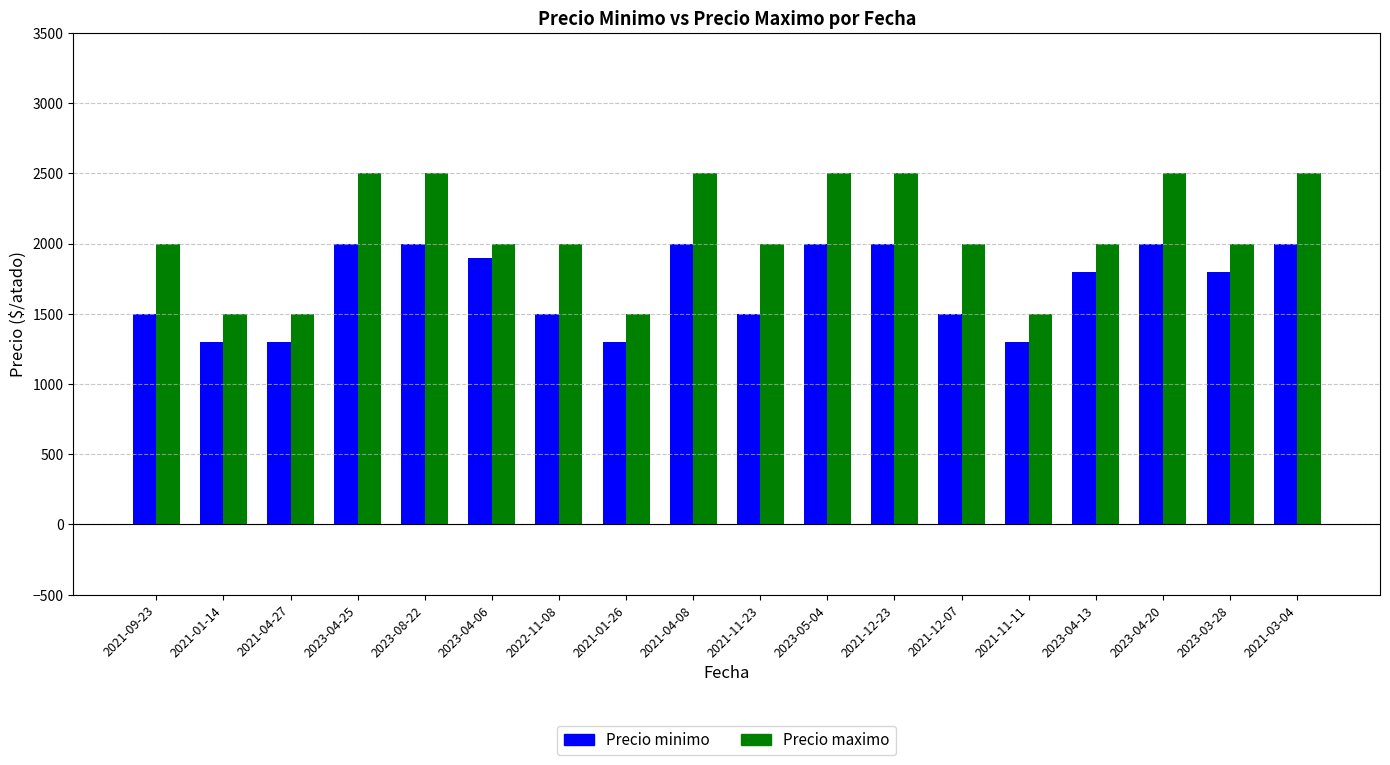

At 2021-11-11, list the series in order from largest to smallest.

Precio maximo, Precio minimo